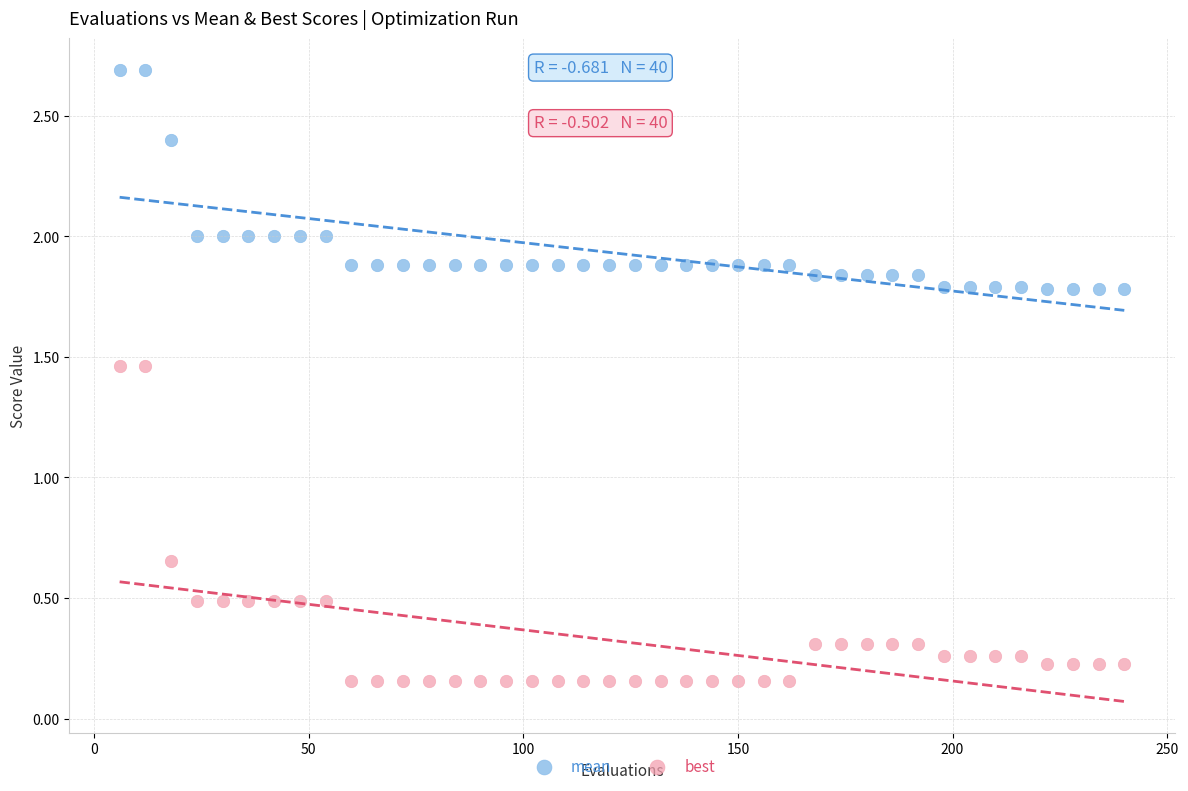

Which series has the largest Y range (max minus min)?

best